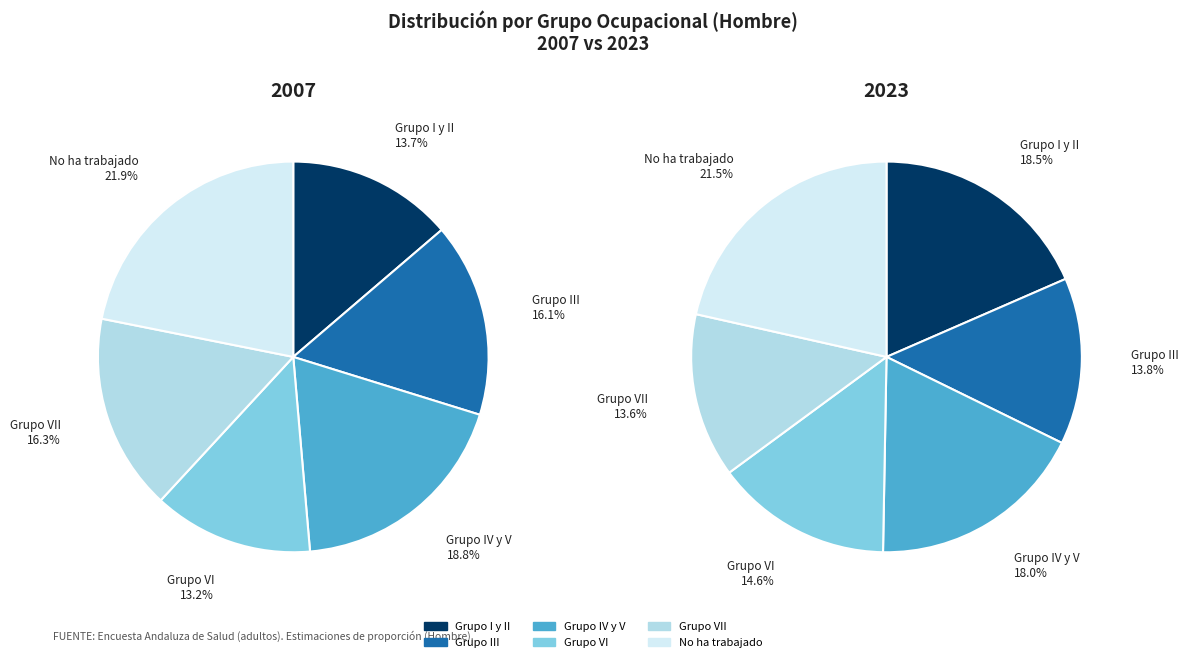

Which series changed the most between Grupo III and Grupo IV y V?

2023